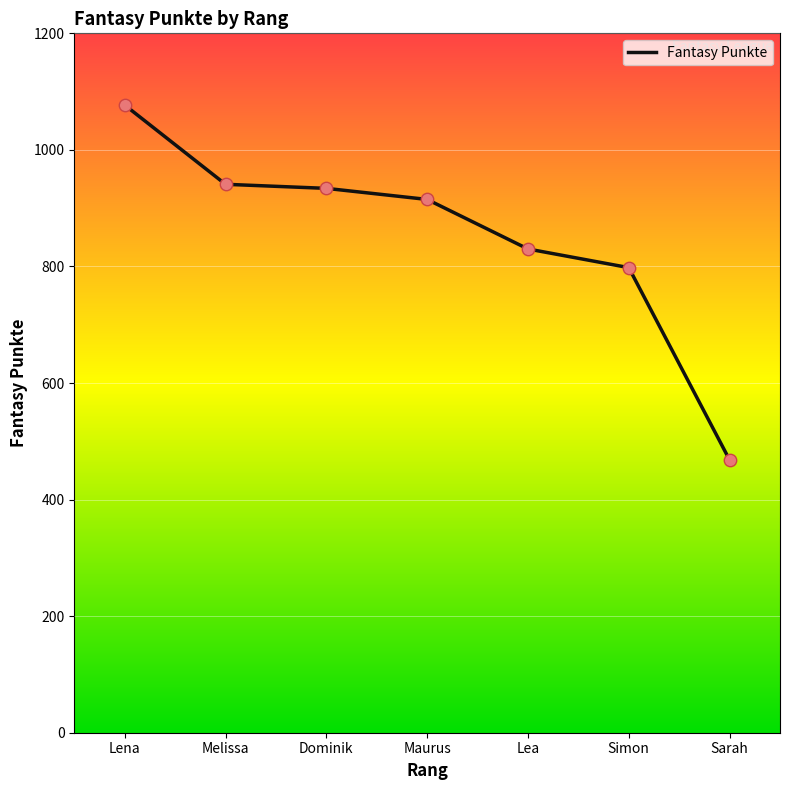

Between Lea and Maurus, which is larger?

Maurus